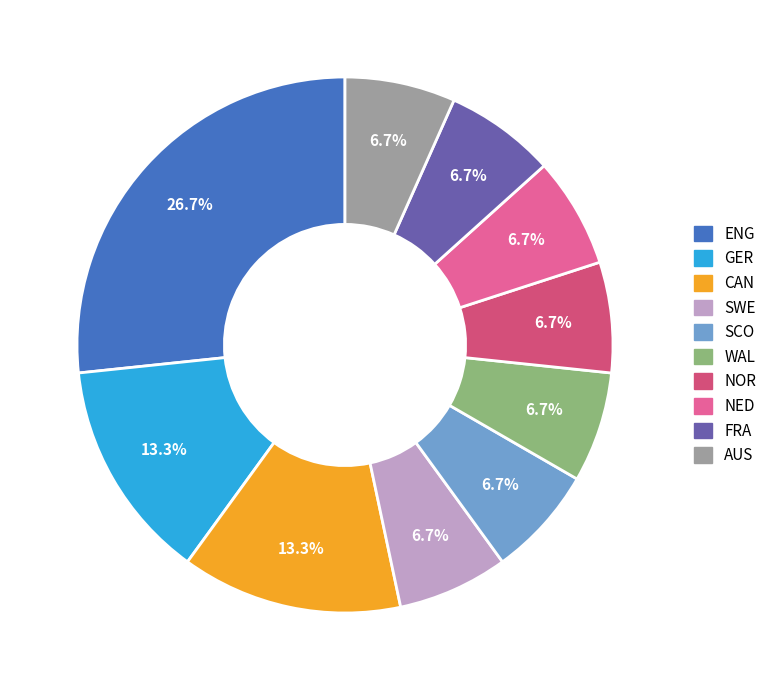

How many segments does this pie chart have?

10